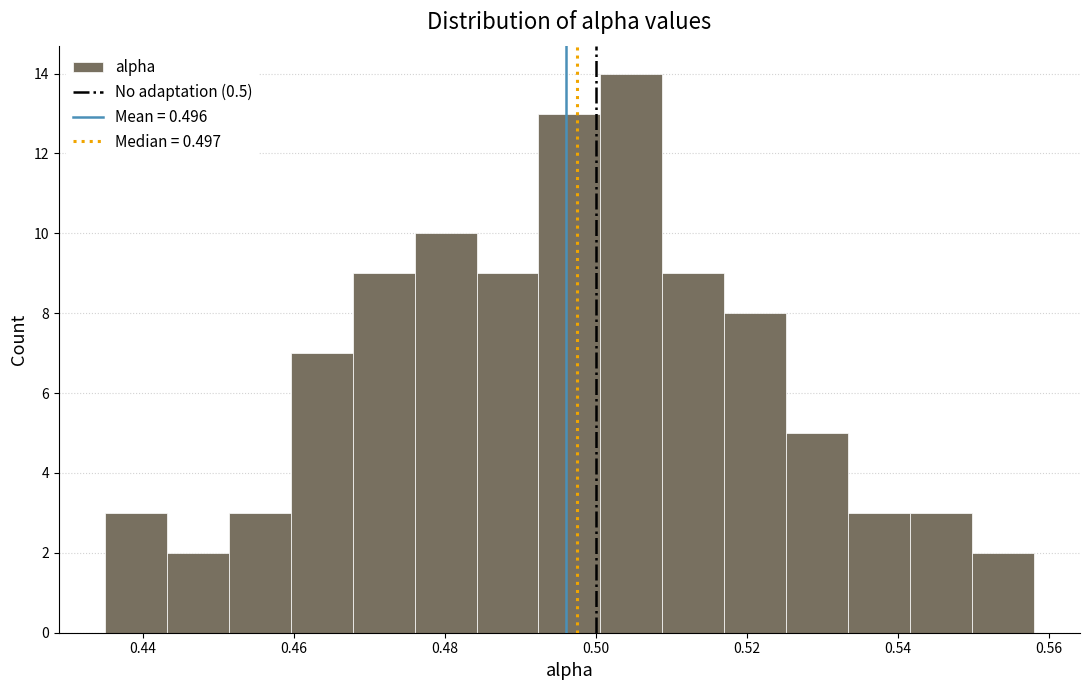

Reading left to right, transcribe this chart: for each bar, give the range it covers on the x-axis and its height. Neither the bar edges nor the heights are printed on the chart, so give them approximately, as read against the axes.

0.436 to 0.444: 3
0.444 to 0.452: 2
0.452 to 0.460: 3
0.460 to 0.468: 7
0.468 to 0.476: 9
0.476 to 0.484: 10
0.484 to 0.492: 9
0.492 to 0.500: 13
0.500 to 0.508: 14
0.508 to 0.518: 9
0.518 to 0.526: 8
0.526 to 0.534: 5
0.534 to 0.542: 3
0.542 to 0.550: 3
0.550 to 0.558: 2